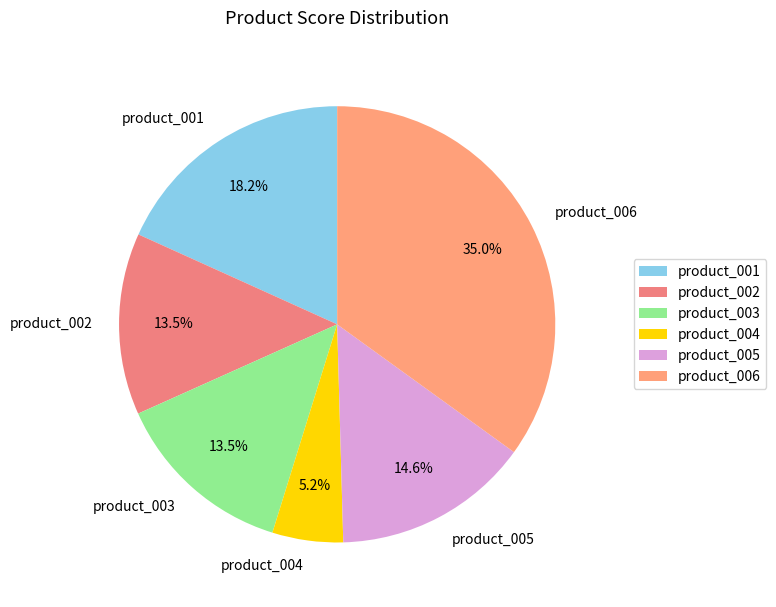

How many slices are in this pie chart?

6